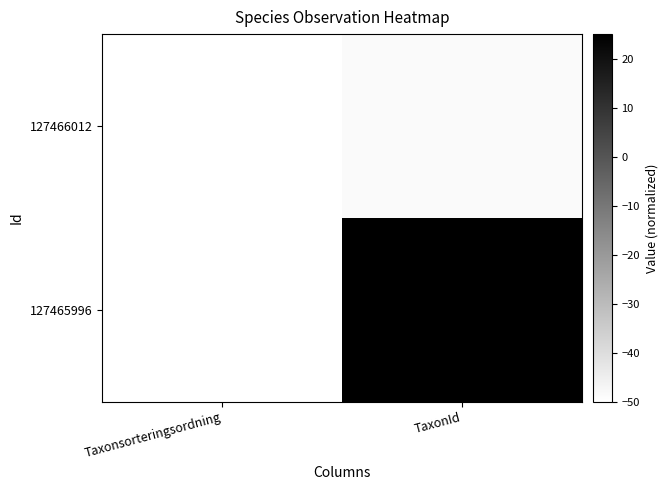

Between TaxonId and Taxonsorteringsordning, which is larger?

TaxonId